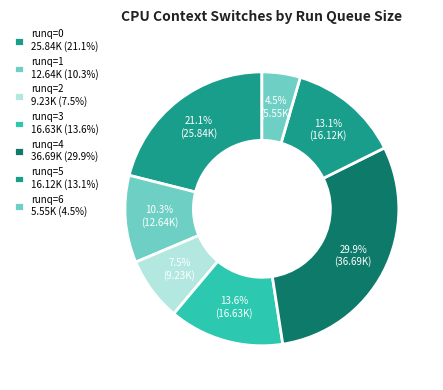

Count the number of slices in the pie.

7